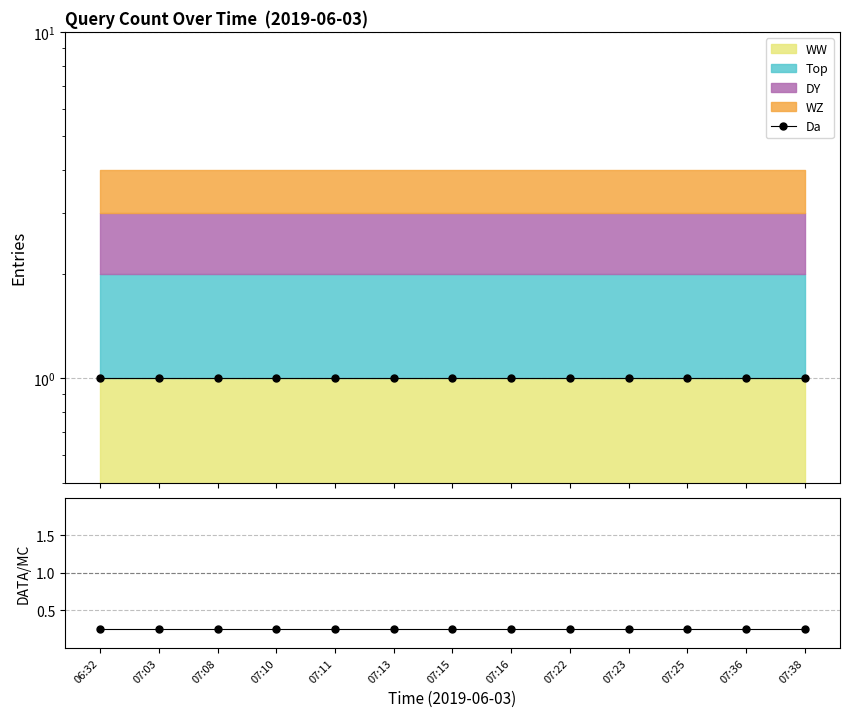

Reading left to right, list all the values displayed in this chart.

Da: 06:32=1.0	07:03=1.0	07:08=1.0	07:10=1.0	07:11=1.0	07:13=1.0	07:15=1.0	07:16=1.0	07:22=1.0	07:23=1.0	07:25=1.0	07:36=1.0	07:38=1.0
Data/MC: 06:32=0.2	07:03=0.2	07:08=0.2	07:10=0.2	07:11=0.2	07:13=0.2	07:15=0.2	07:16=0.2	07:22=0.2	07:23=0.2	07:25=0.2	07:36=0.2	07:38=0.2